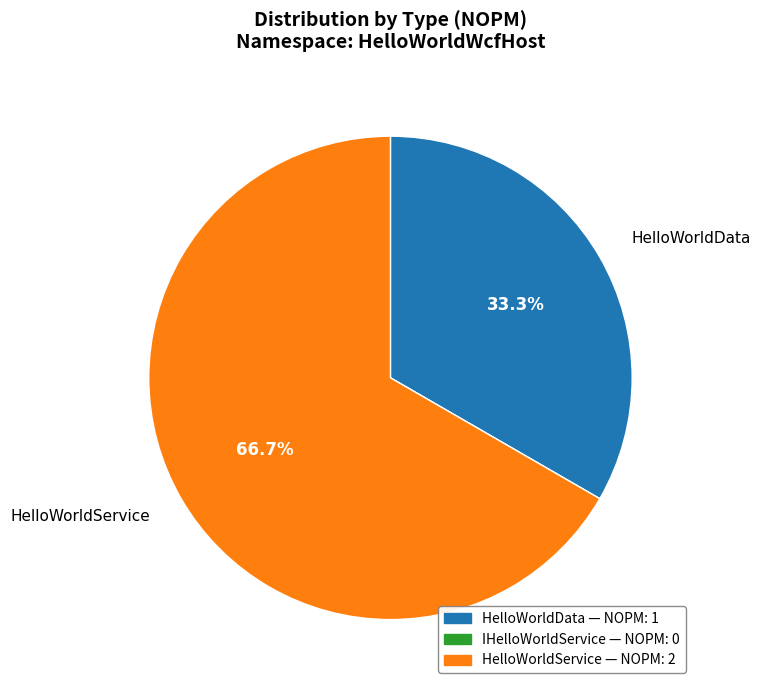

To the nearest percent, what is the average slice percentage?

33%